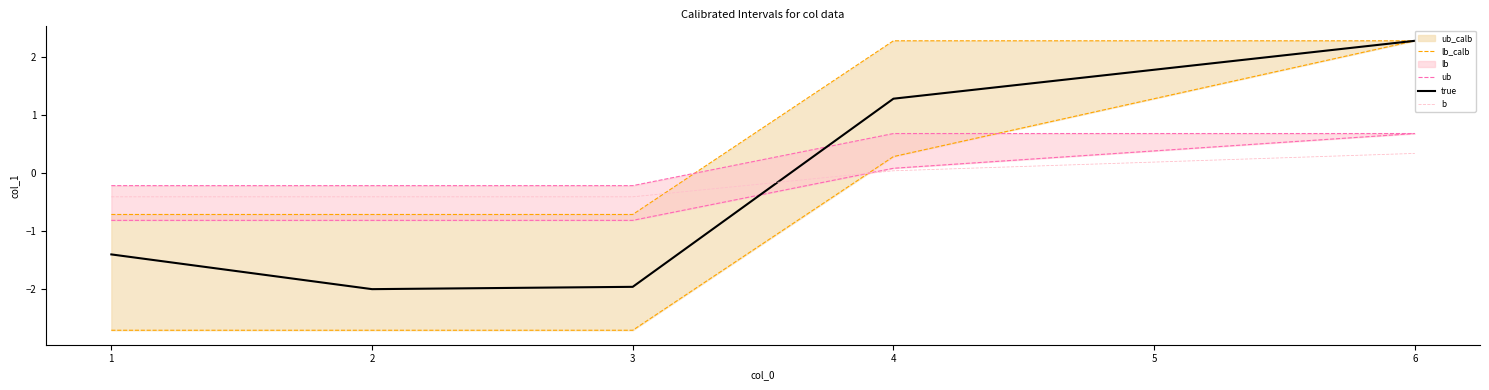

Count the number of categories in the chart.

6